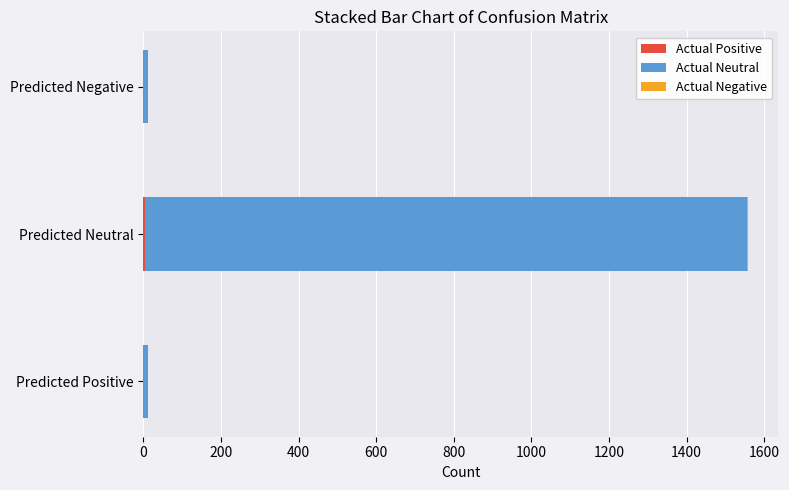

At which category is the sum across all series the highest?

Predicted Neutral